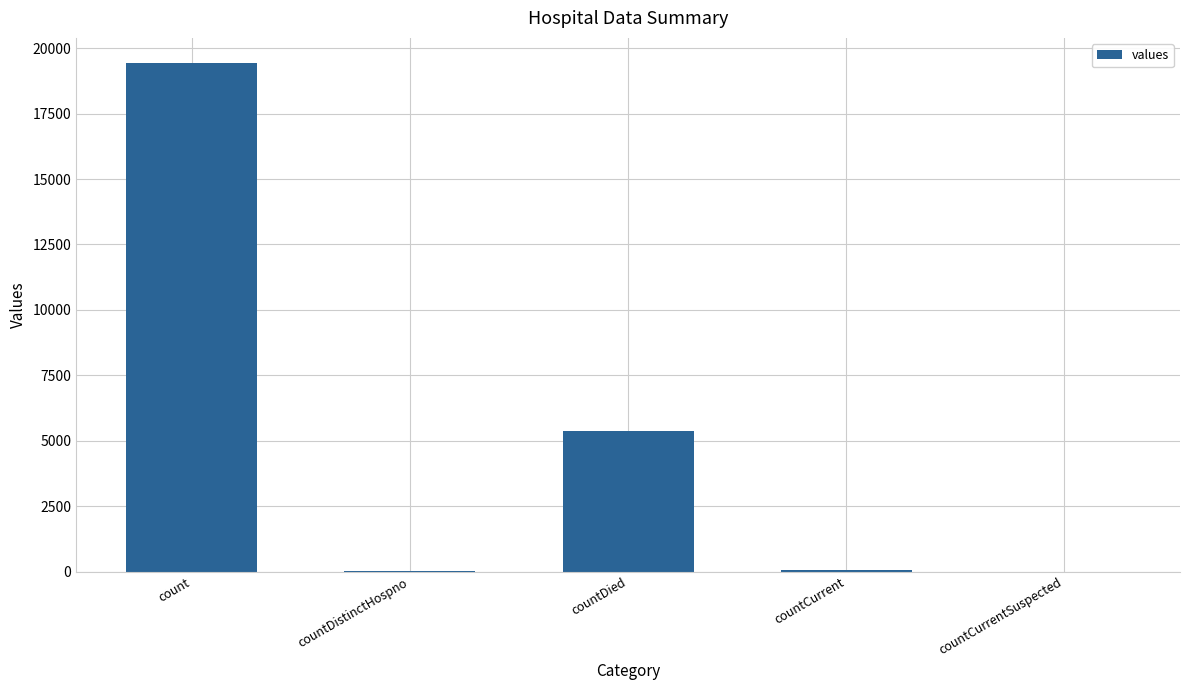

What is the ratio of the value at count to the value at countDied?

3.6